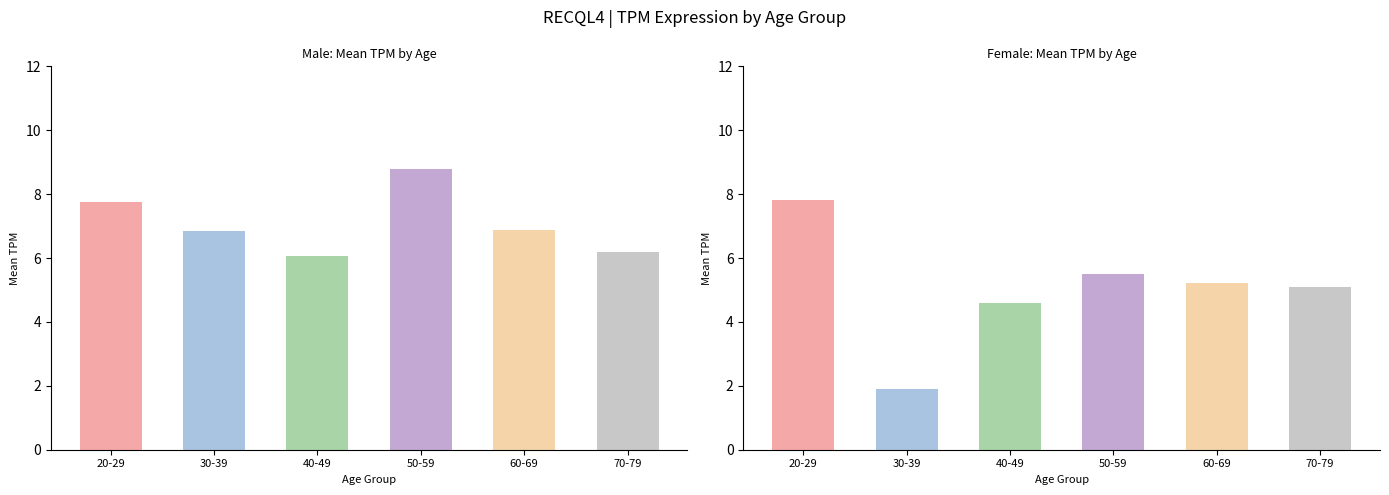

What position from the right is 40-49?

4